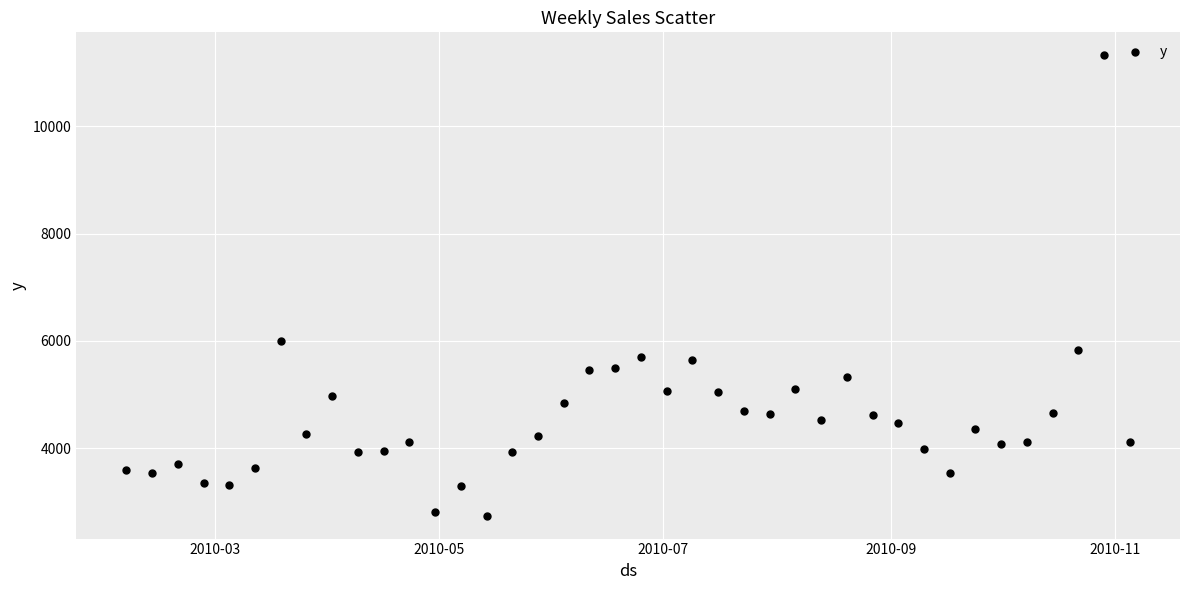

What is the range of Y values (max minus min)?

8584.3